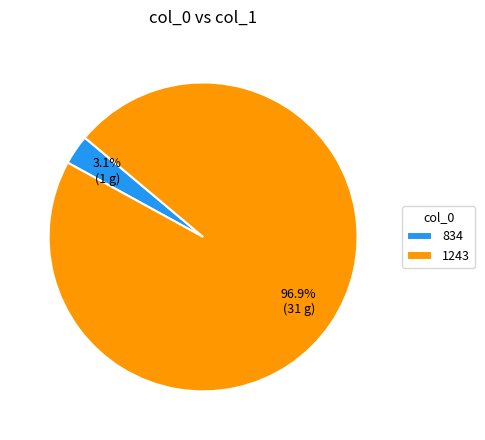

True or false: 834 accounts for 3% of the total.

True